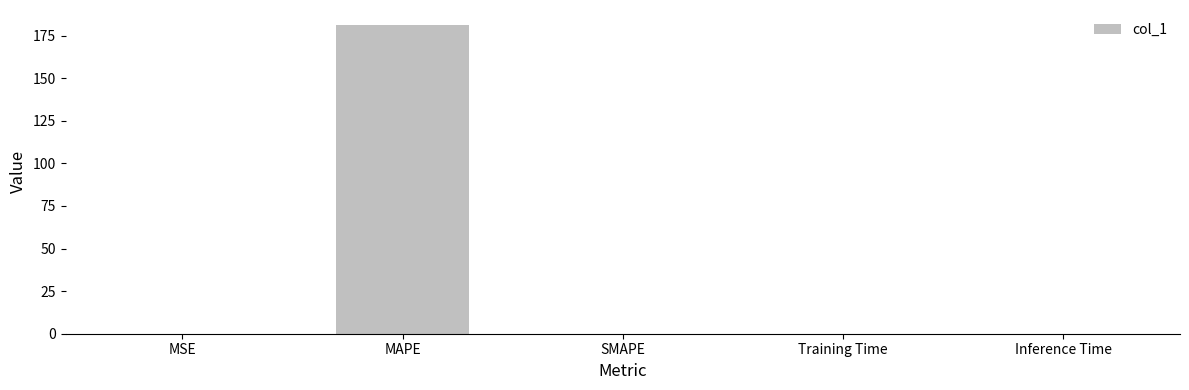

What value does the data have at MAPE?

180.9